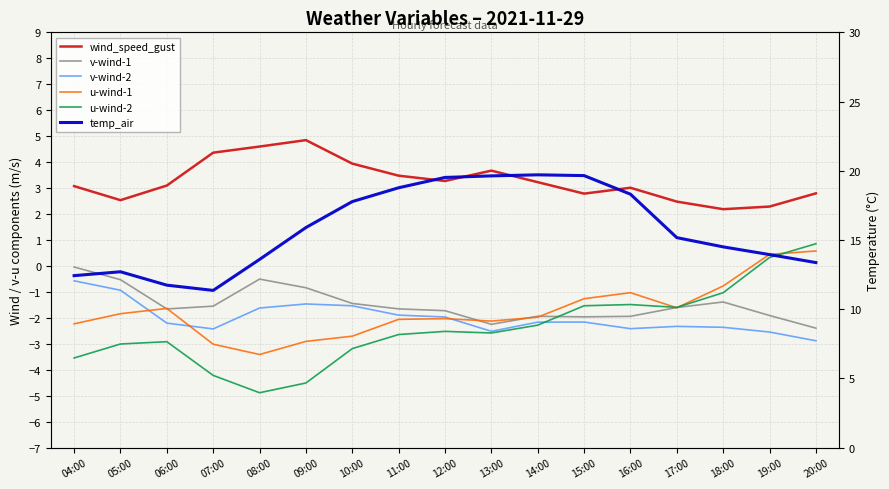

How many series are shown in this chart?

6